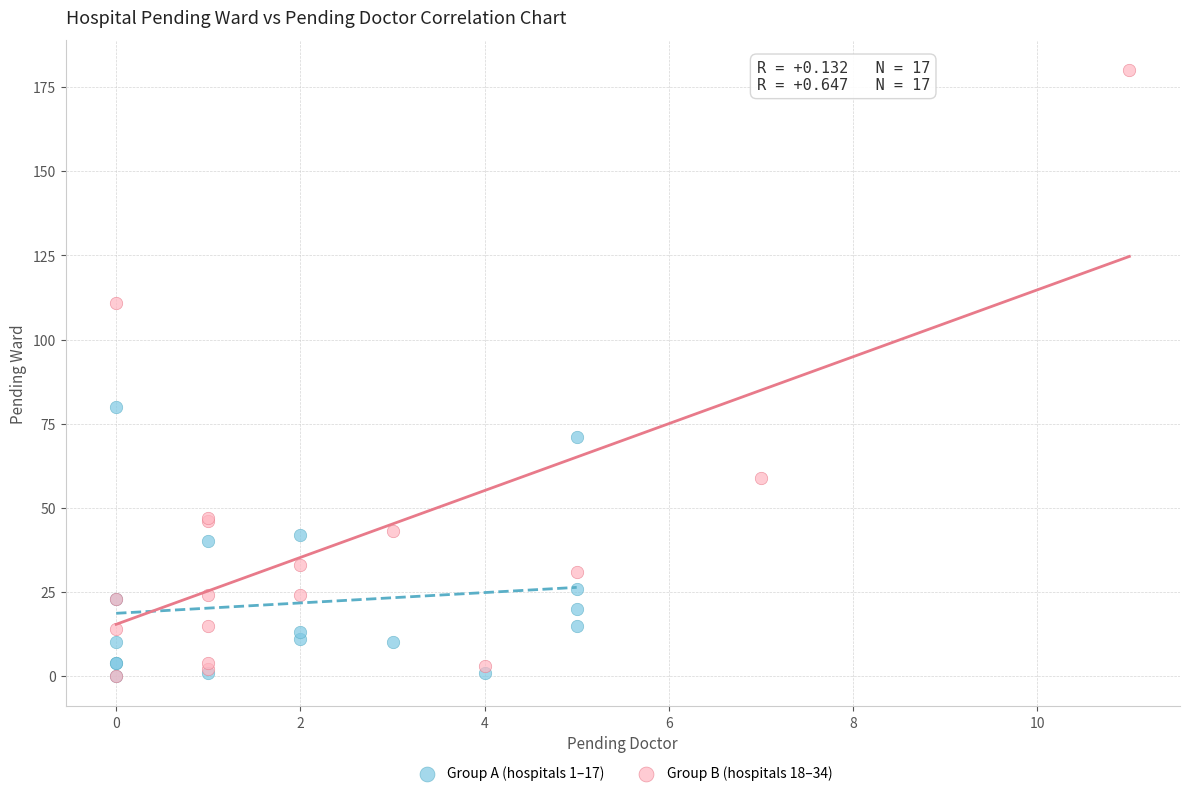

Which series reaches the maximum Y coordinate?

Group B (hospitals 18–34)